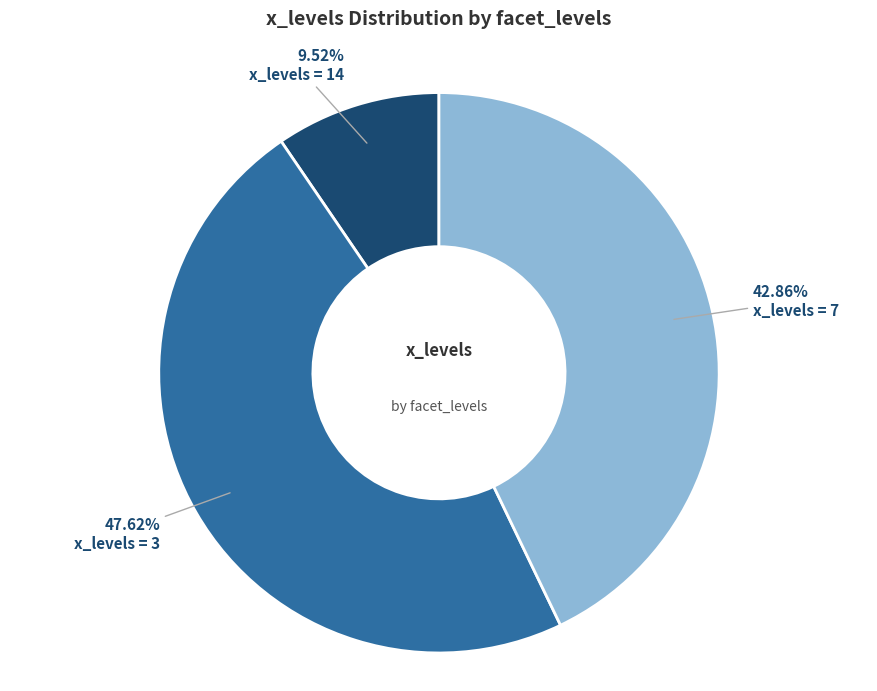

To the nearest percent, what is the difference between the largest and smallest slice percentages?

38%